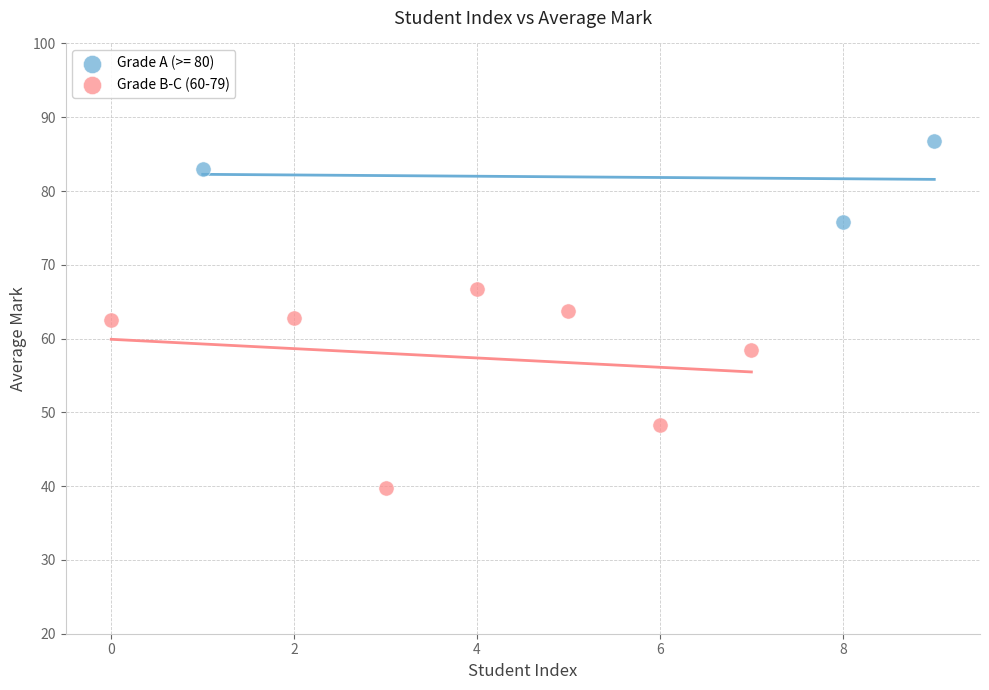

Which series contains the highest Y value?

Grade A (>= 80)